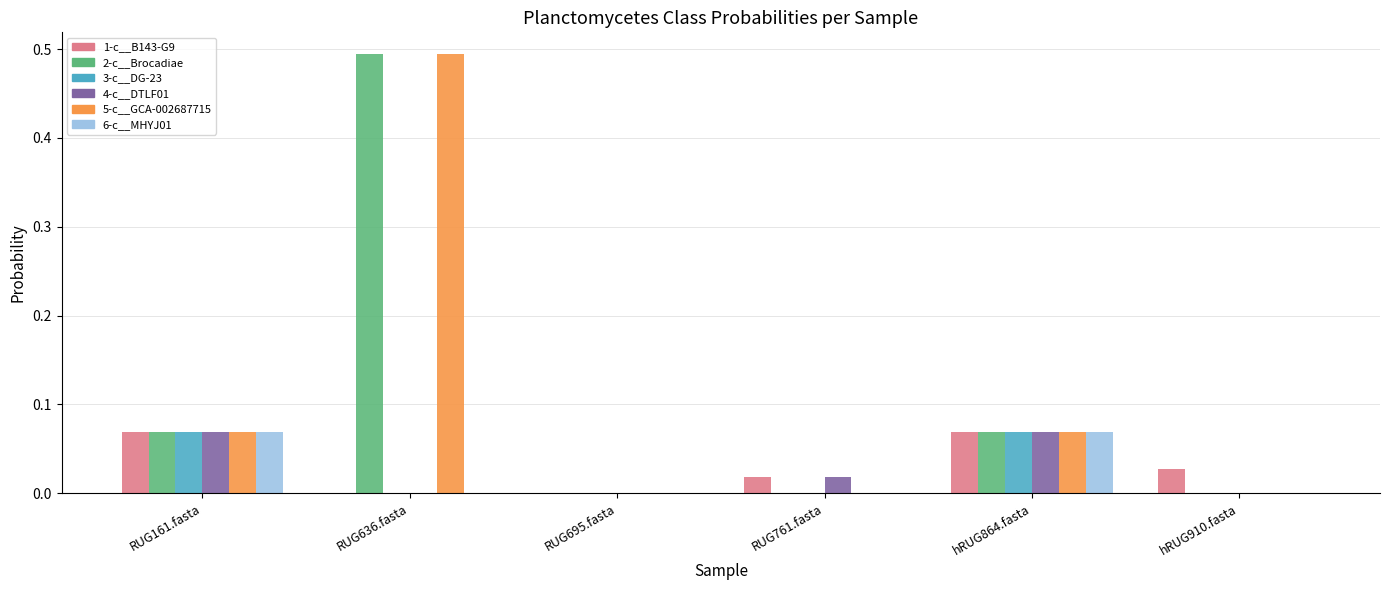

Is the value of 6-c__MHYJ01 at hRUG910.fasta greater than the value of 1-c__B143-G9 at RUG161.fasta?

No